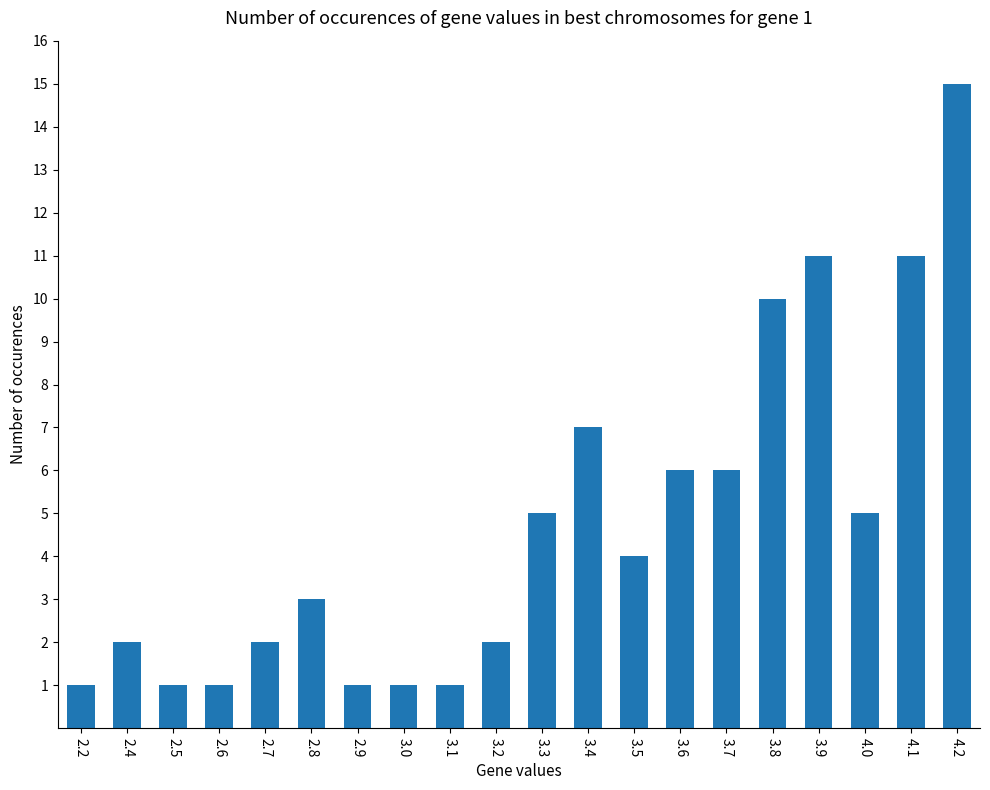

Which category has the highest value across all series?

4.2